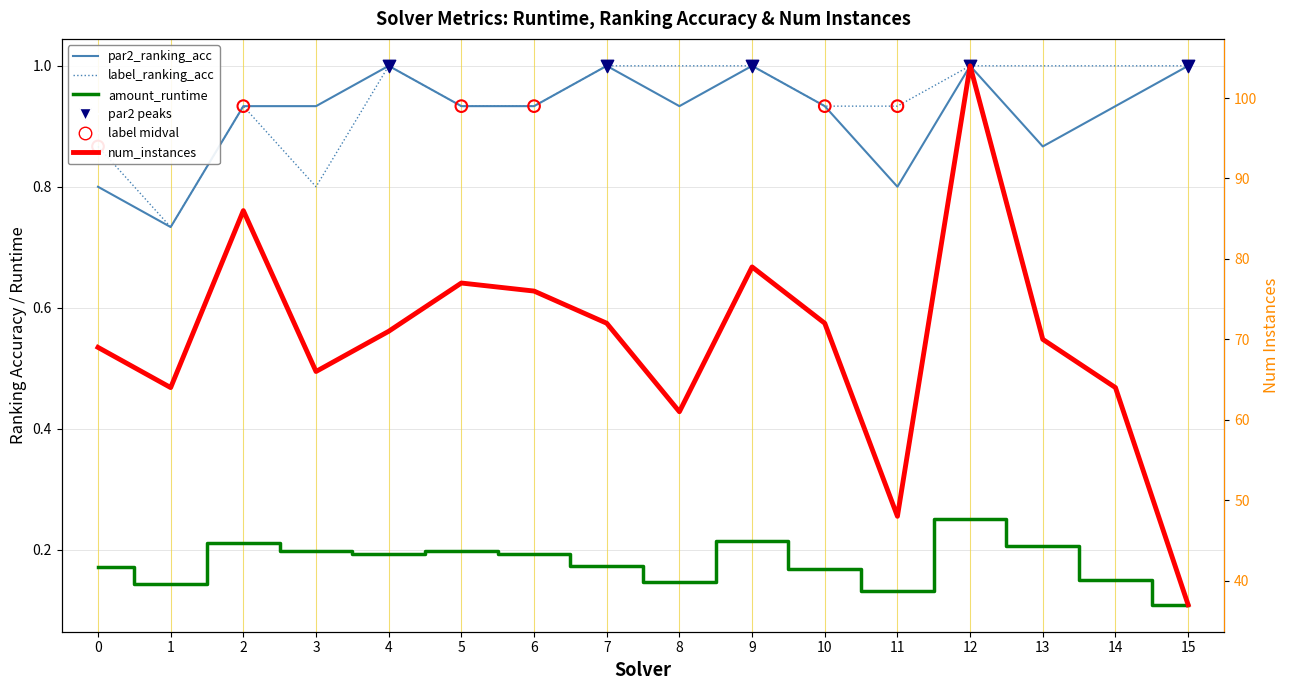

Which series has the largest Y range (max minus min)?

num_instances